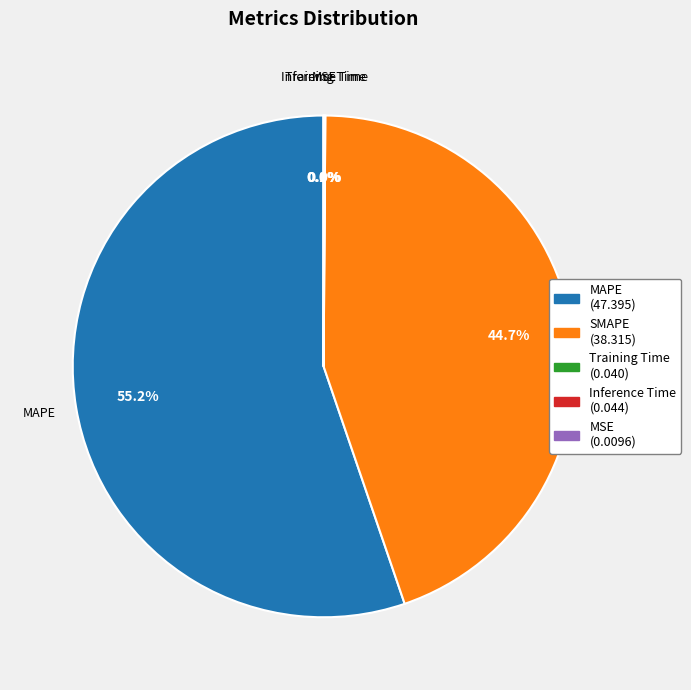

Which category has the biggest portion of the pie?

MAPE